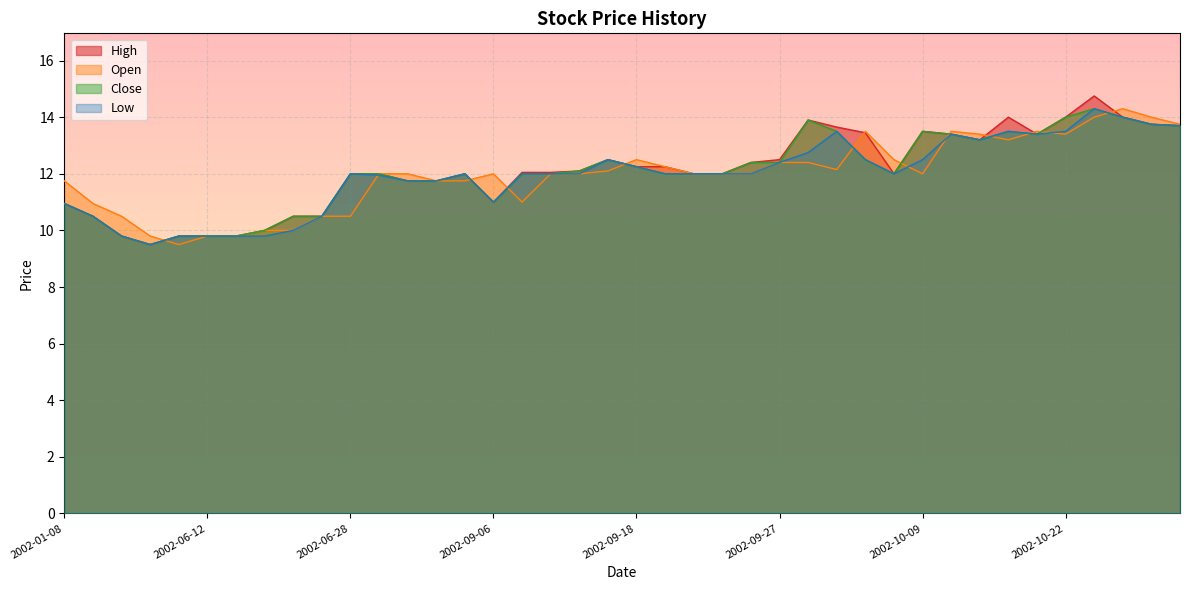

What is the label of the 27th point from the left?

2002-09-30